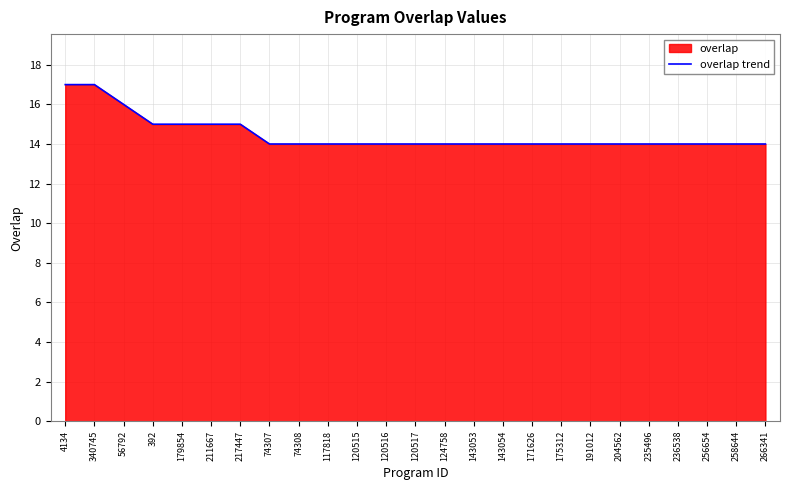

What is the greatest value displayed?

17